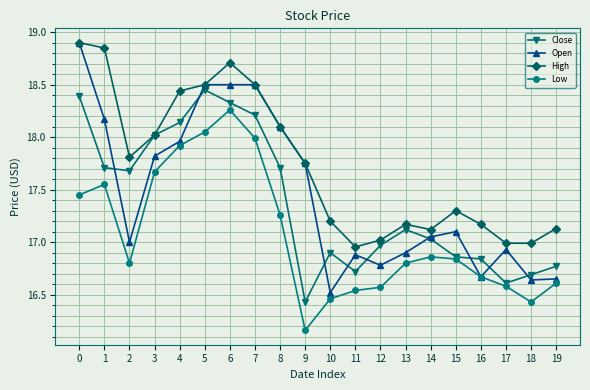

What is the spread (max minus min) of values at 18?

0.6